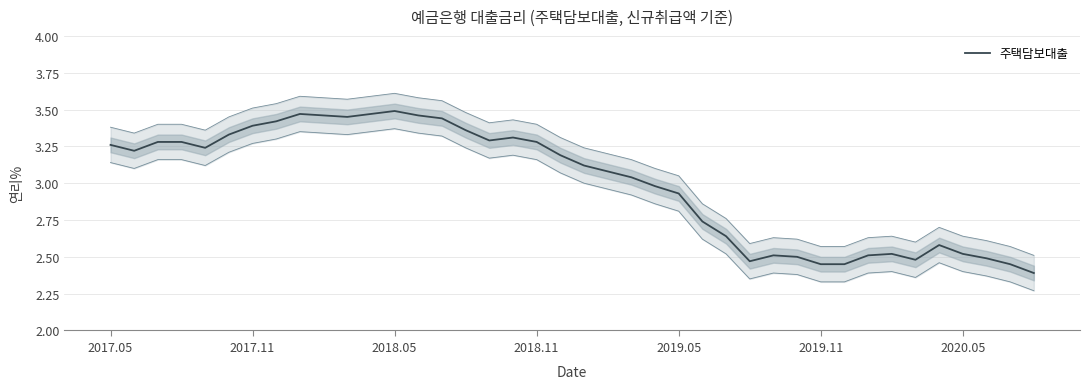

True or false: the data shows 2.7 at 25.

True